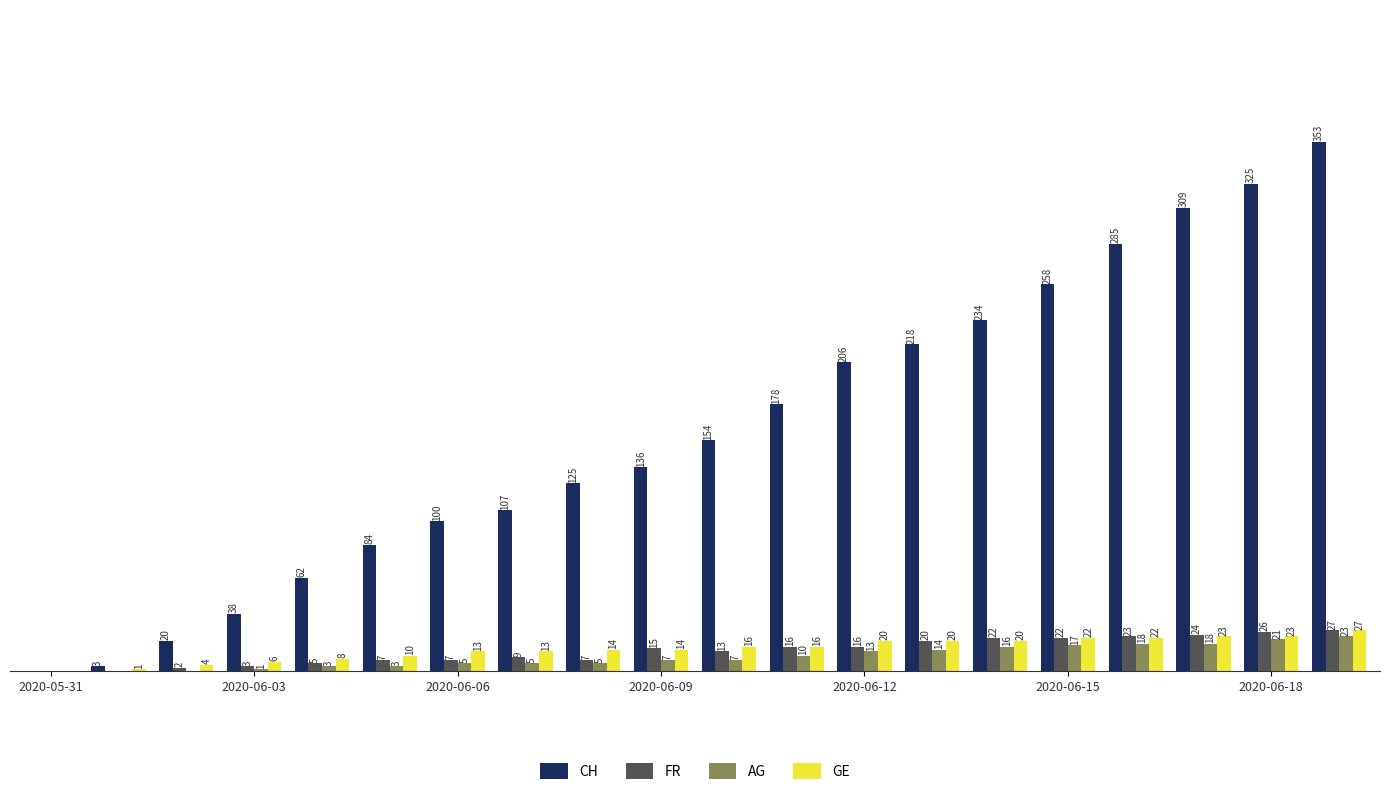

Which series has the largest total across all categories?

CH